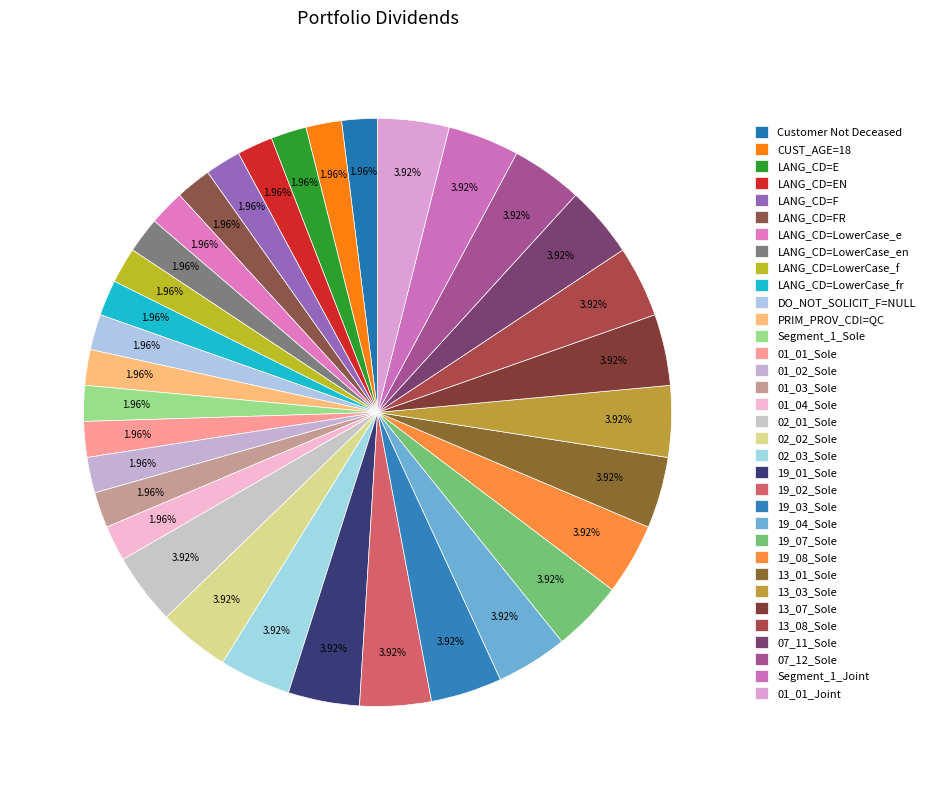

Count the number of slices in the pie.

34